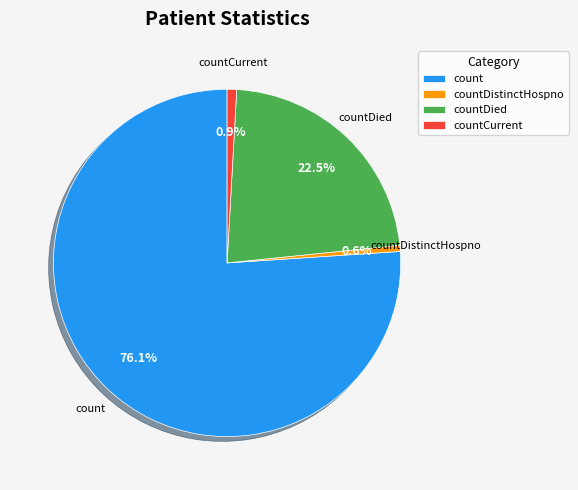

To the nearest percent, what is the difference between the largest and smallest slice percentages?

75%